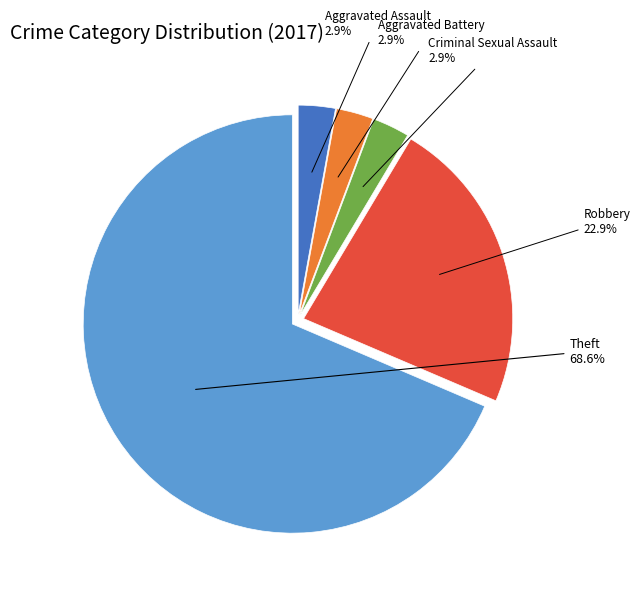

Is there a majority slice in this chart?

Yes